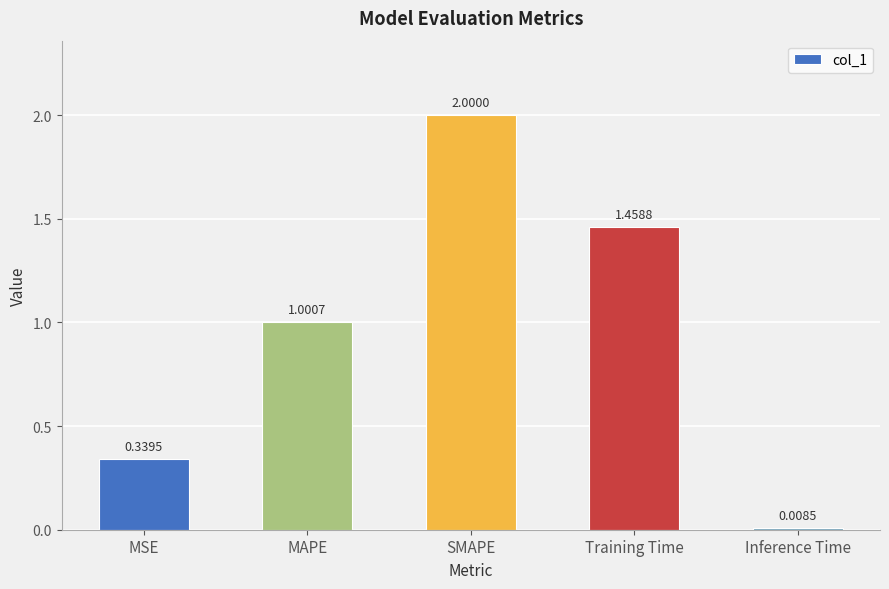

What position from the left is MAPE?

2